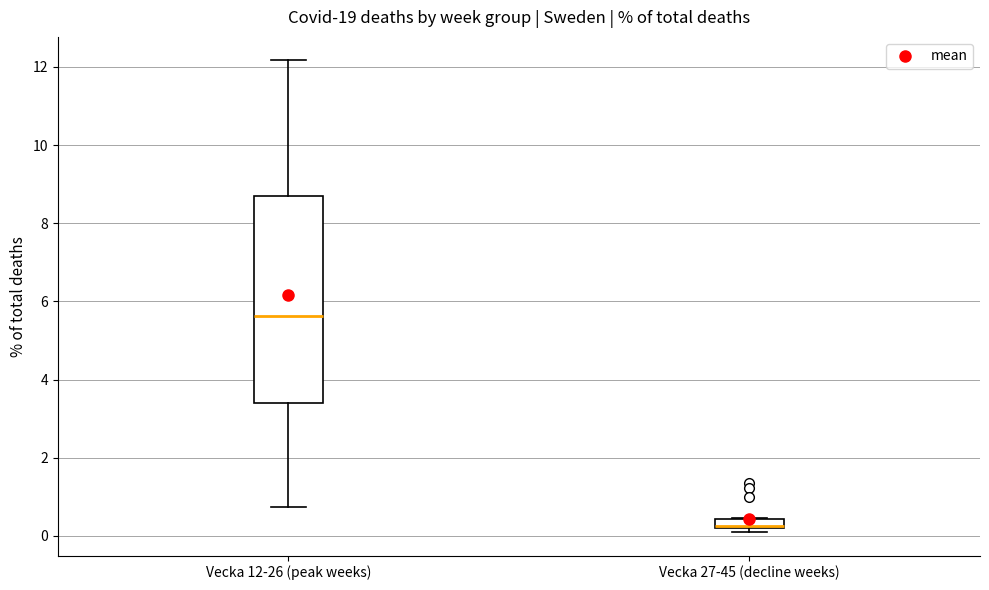

Which box is the tallest, from its lower edge to its upper edge?

Vecka 12-26 (peak weeks)